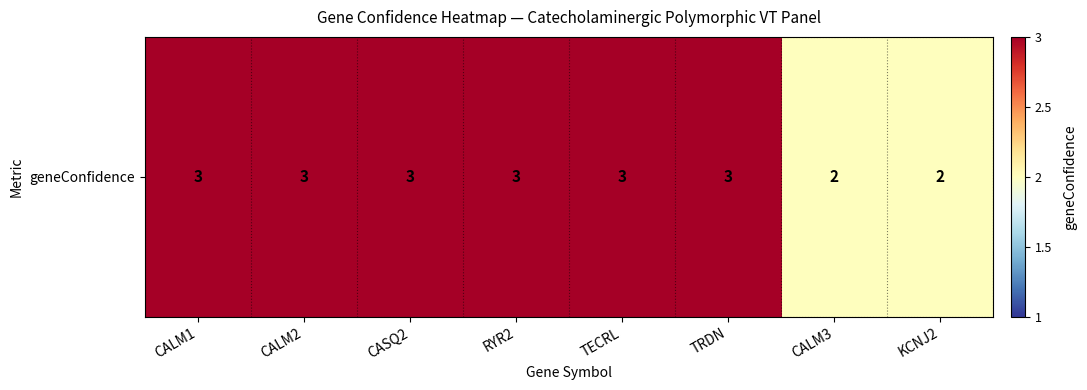

Is it true that the value at CALM2 is 5?

False